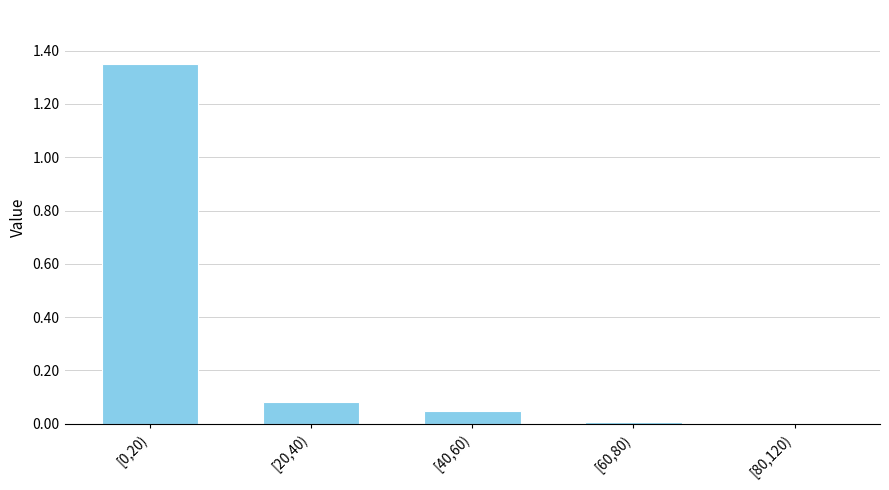

Is it true that the value at [60,80) is 0.0?

True